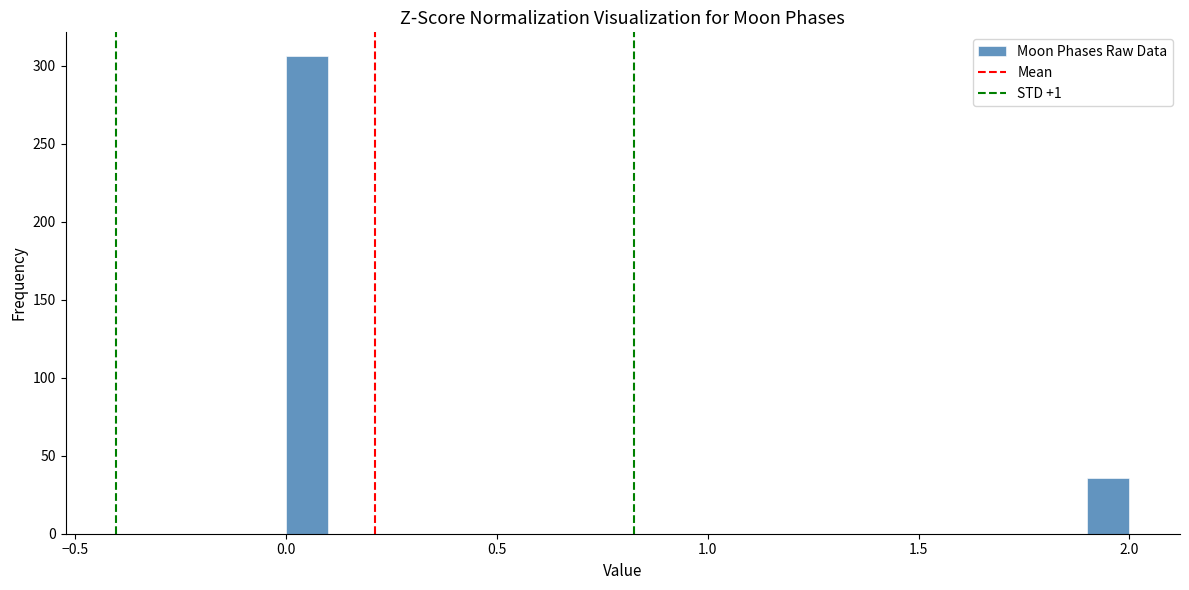

Around what value on the x-axis is the tallest bar? Give the approximate position of its centre, as read against the axis.

0.05